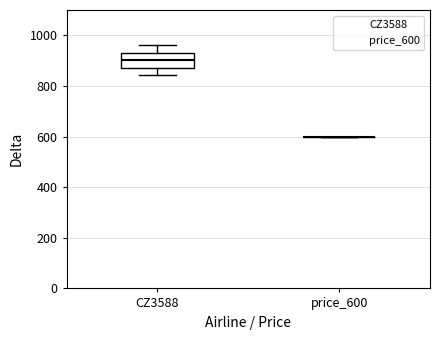

Which box is the tallest, from its lower edge to its upper edge?

CZ3588